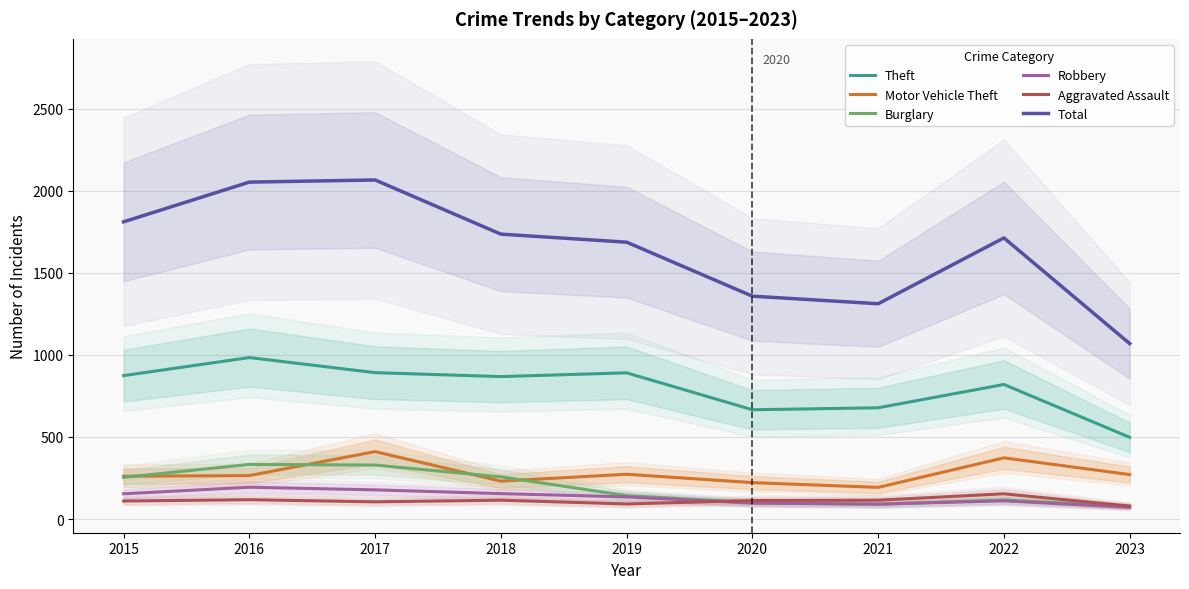

At which label does Burglary reach its minimum?

2023